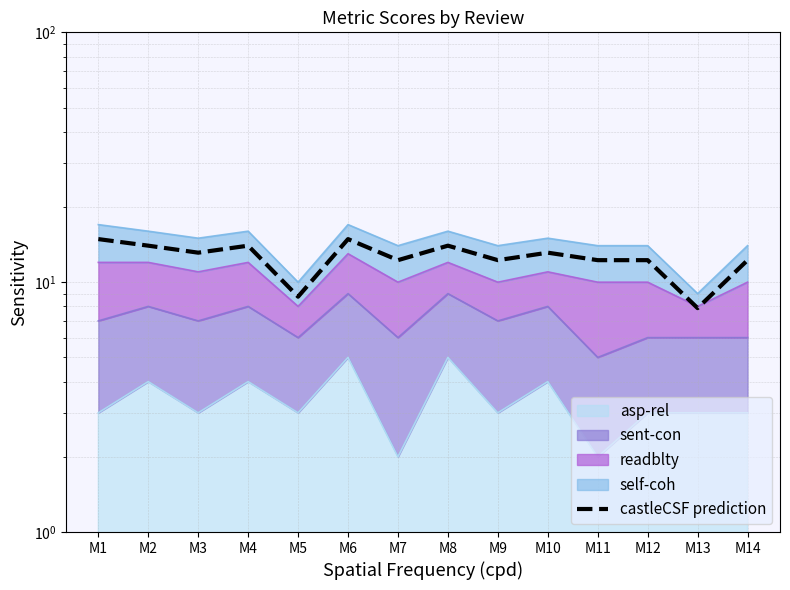

Reading left to right, extract all data points from this chart.

14.9	14.0	13.1	14.0	8.8	14.9	12.2	14.0	12.2	13.1	12.2	12.2	7.9	12.2